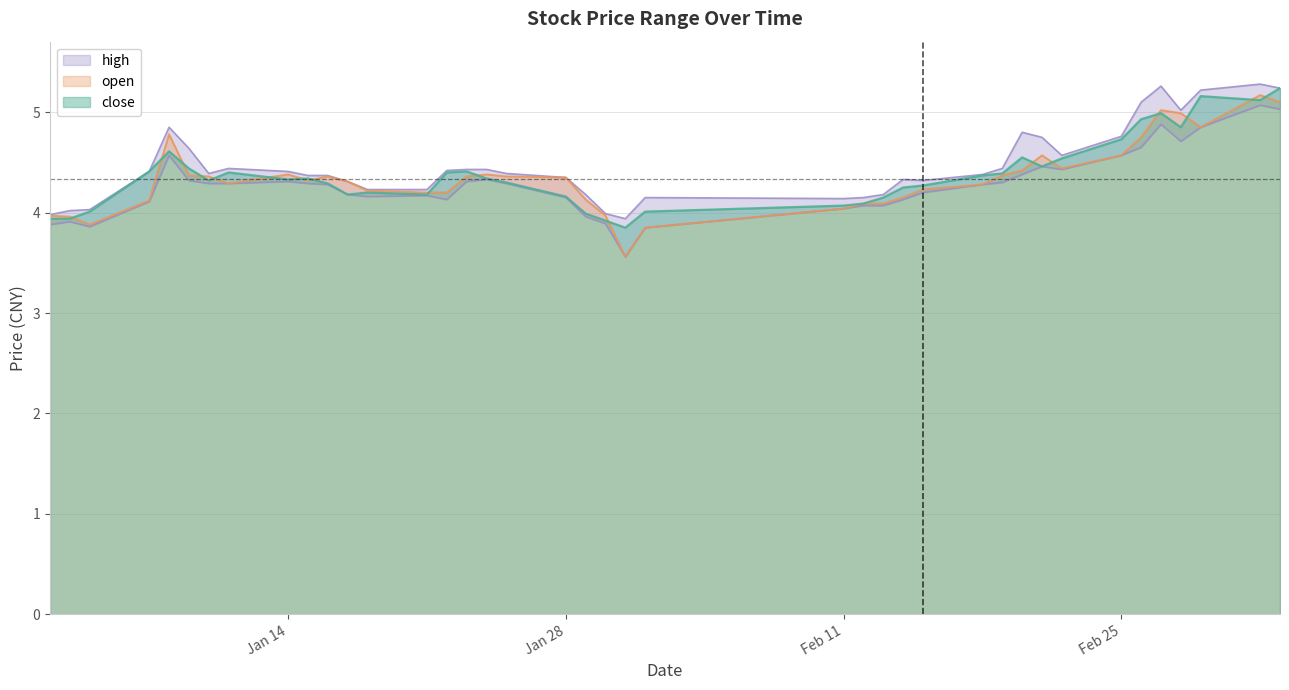

The value of close at Jan 14 is 4.3. True or false?

True